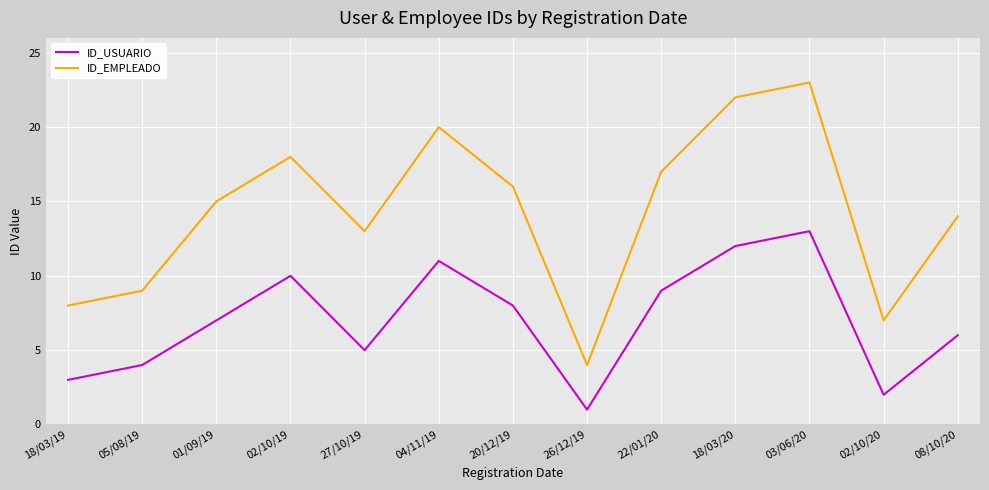

The ID_EMPLEADO series shows 14 at 08/10/20. True or false?

True